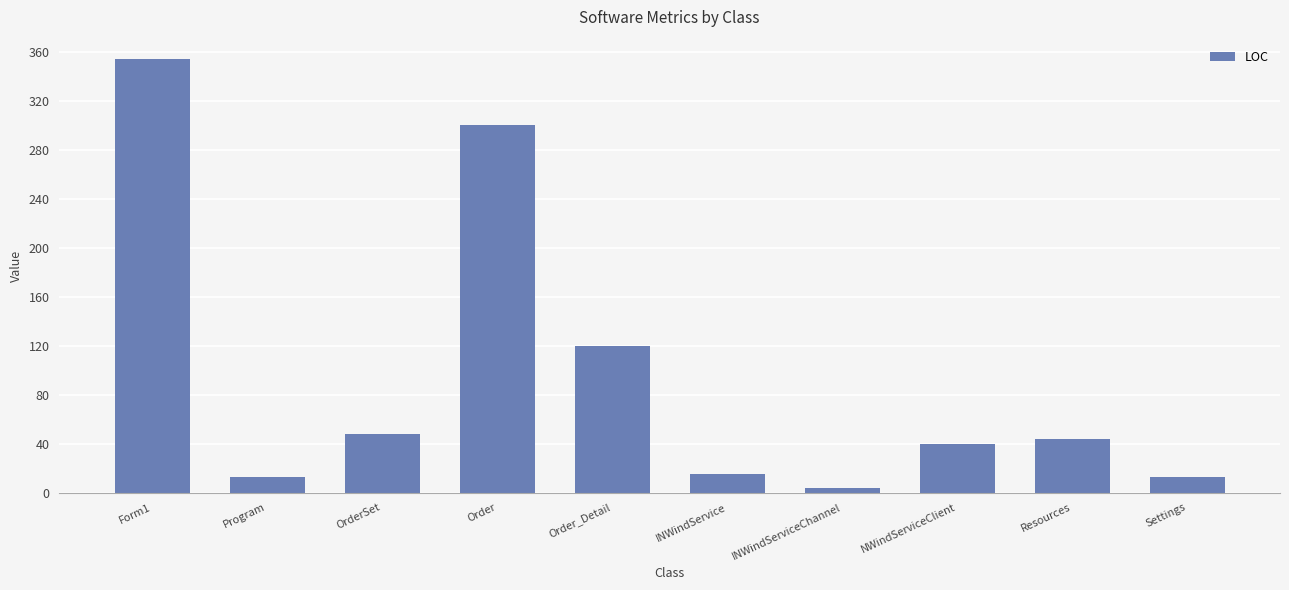

Approximately how many times larger is the value at Settings compared to INWindServiceChannel?

3.2